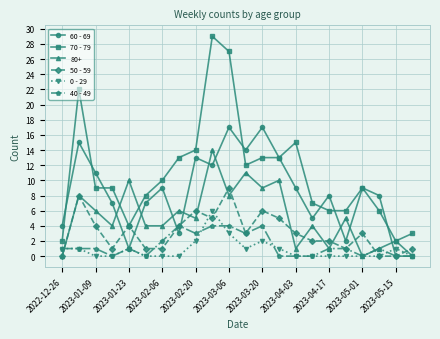

In 60 - 69, how many points are higher than both neighbors (excluding endpoints)?

7